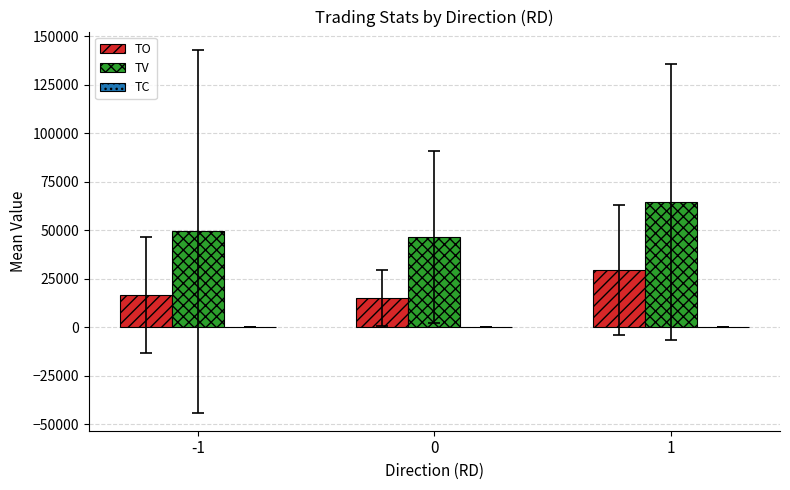

Which series has the largest total across all categories?

TV